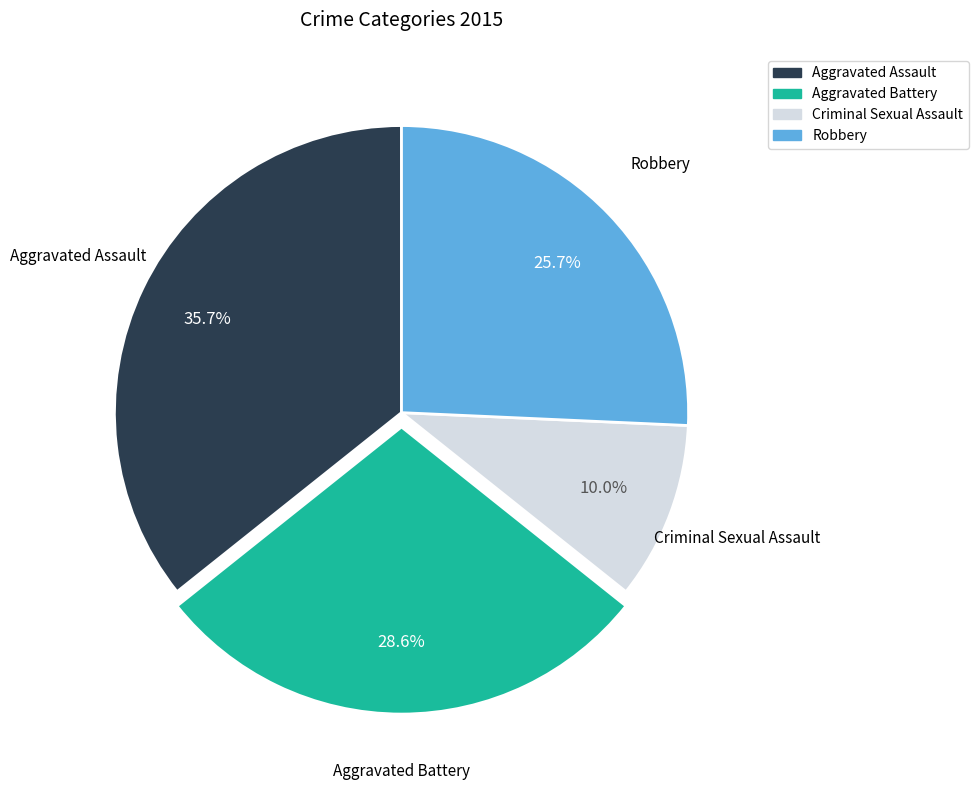

Count the number of slices in the pie.

4